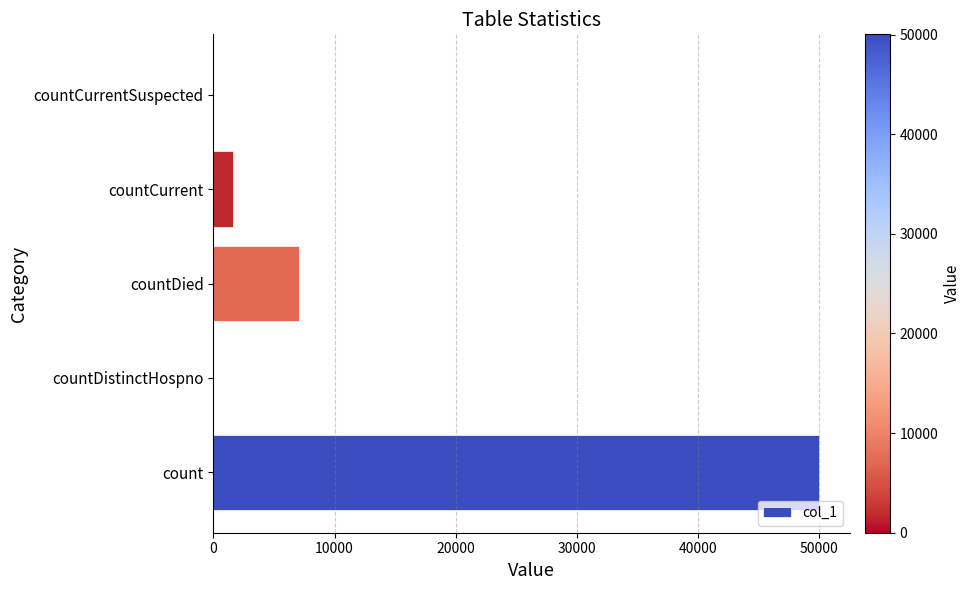

Reading top to bottom, extract all data points from this chart.

countCurrentSuspected=0	countCurrent=1612	countDied=7066	countDistinctHospno=0	count=50017